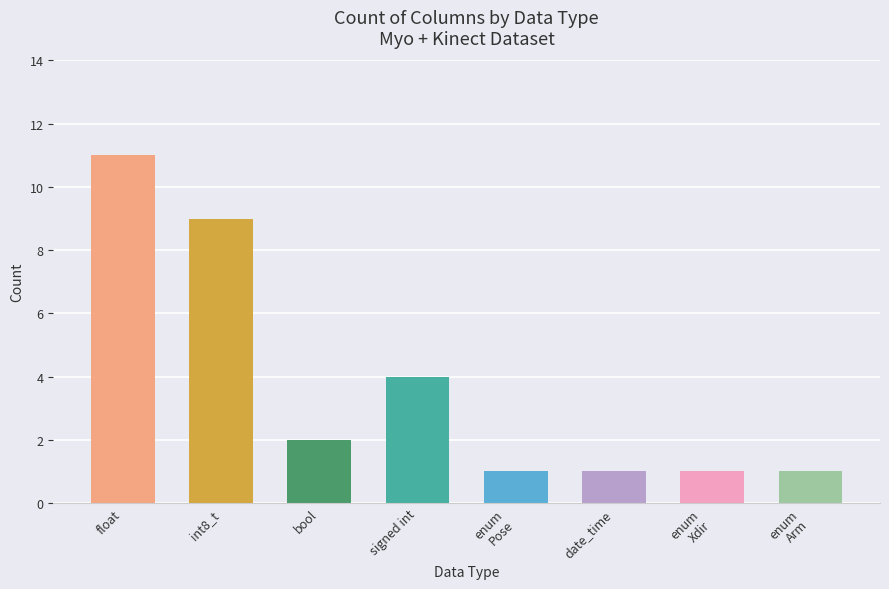

True or false: the data shows 1 at bool.

False